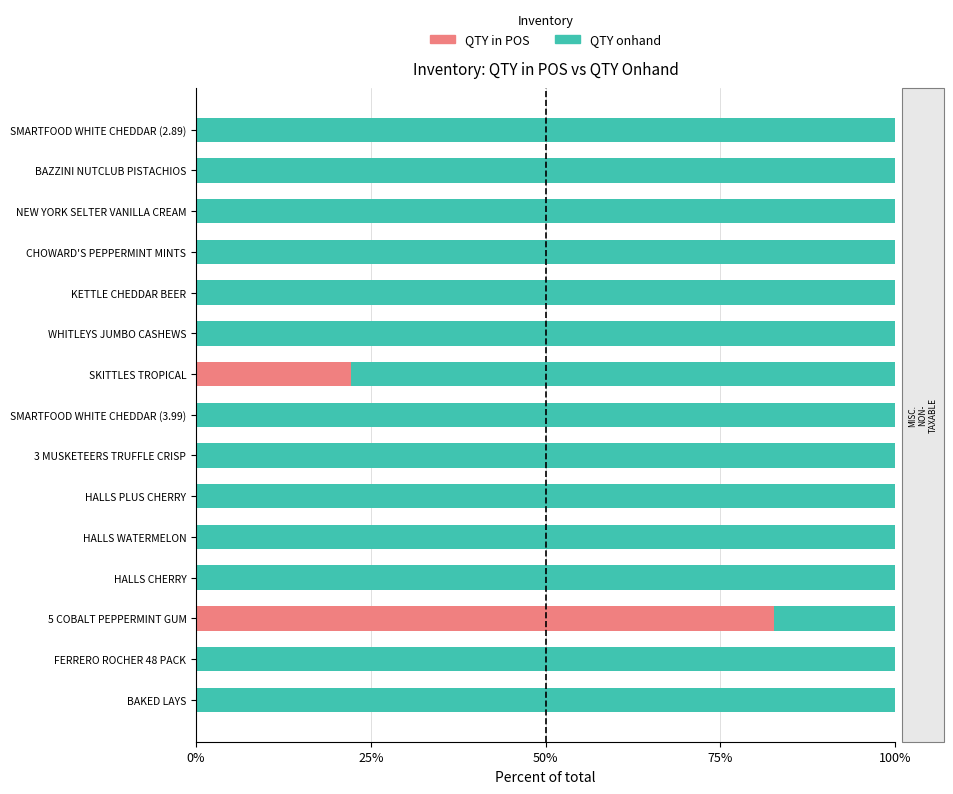

True or false: QTY in POS has a value of -28.2 at HALLS CHERRY.

False